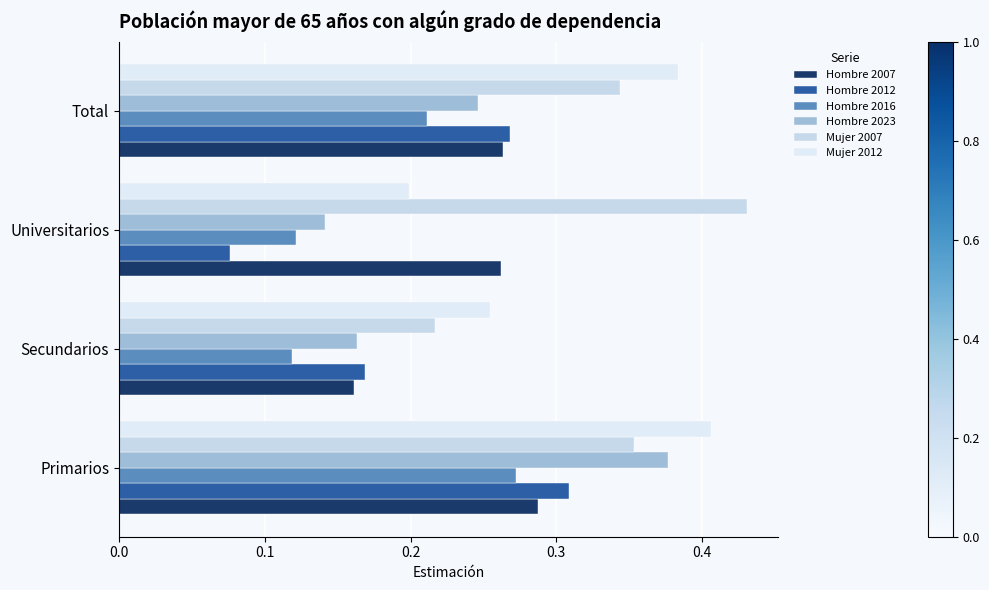

What are all the series names shown in the legend?

Hombre 2007, Hombre 2012, Hombre 2016, Hombre 2023, Mujer 2007, Mujer 2012